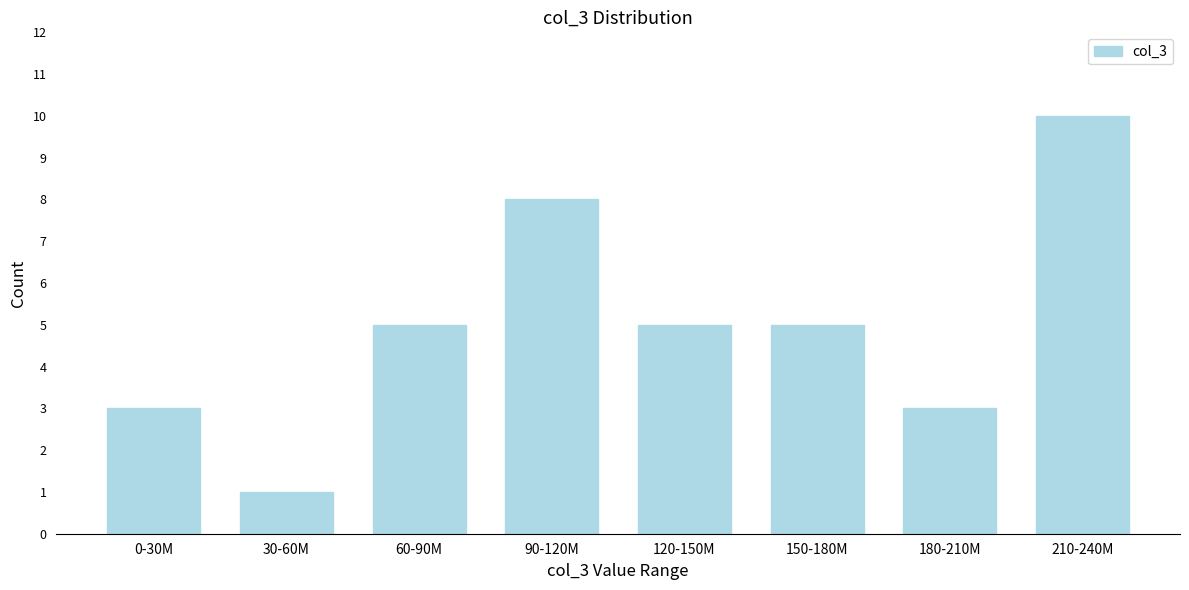

Reading left to right, extract all data points from this chart.

3	1	5	8	5	5	3	10